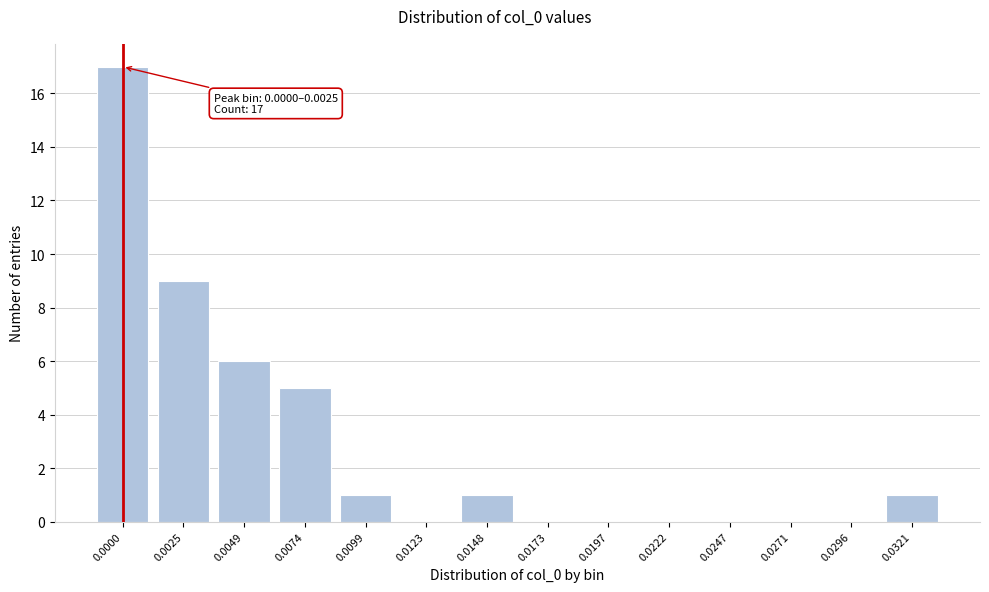

Reading right to left, what are all the values shown in this chart?

0.0321=1	0.0296=0	0.0271=0	0.0247=0	0.0222=0	0.0197=0	0.0173=0	0.0148=1	0.0123=0	0.0099=1	0.0074=5	0.0049=6	0.0025=9	0.0000=17